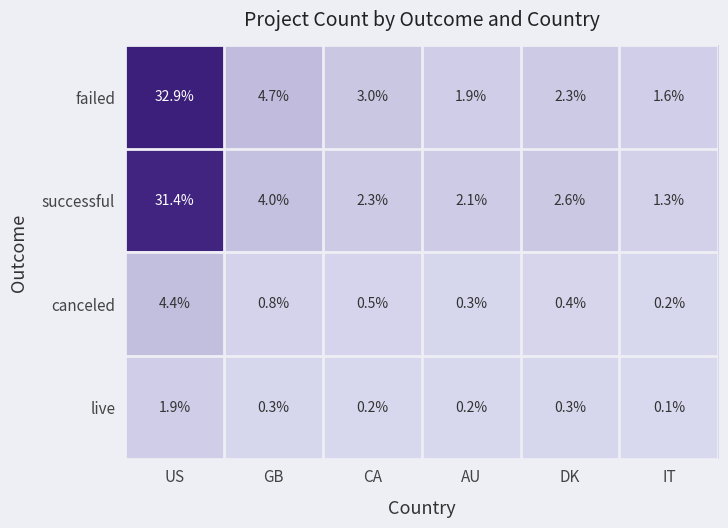

The canceled series shows 0.2 at IT. True or false?

True